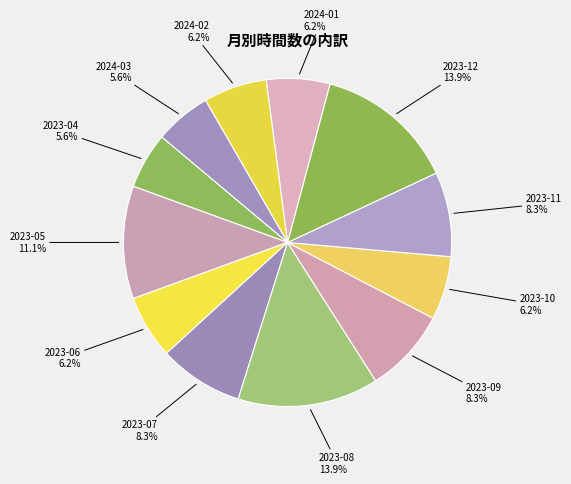

To the nearest percent, what percentage of the pie is 2024-02?

6%